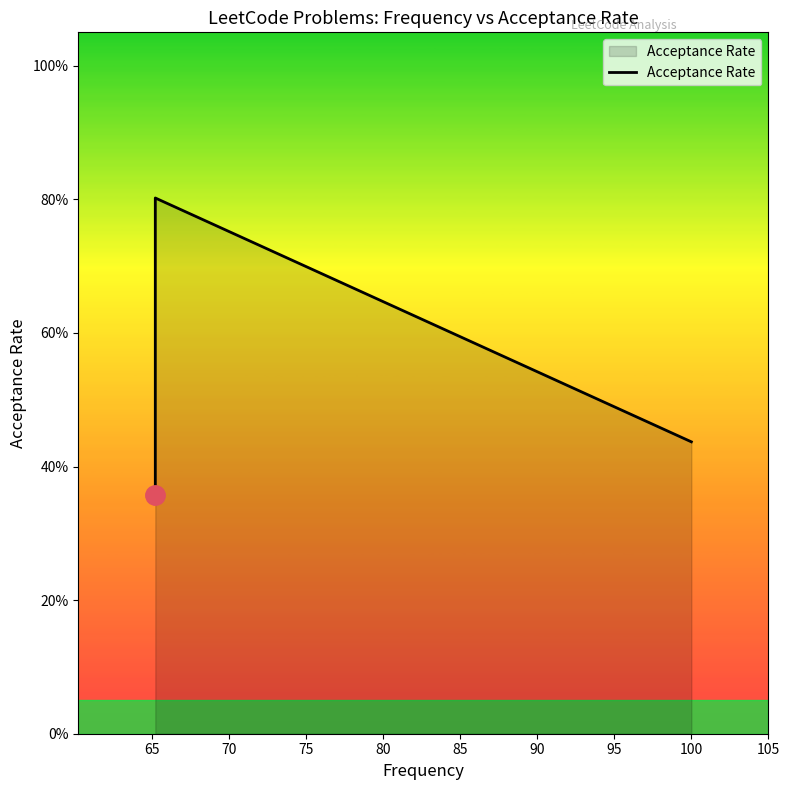

What is the change in value from 60 to 85?

+0.1